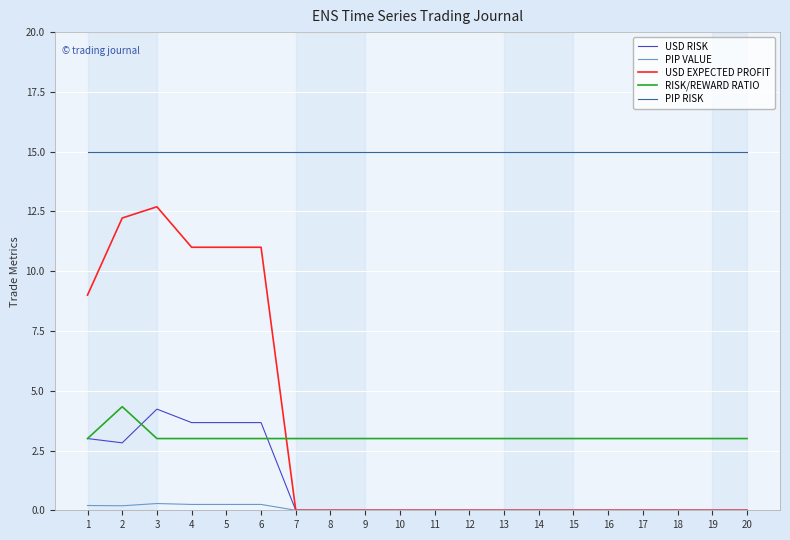

True or false: RISK/REWARD RATIO and PIP VALUE cross at least once.

False